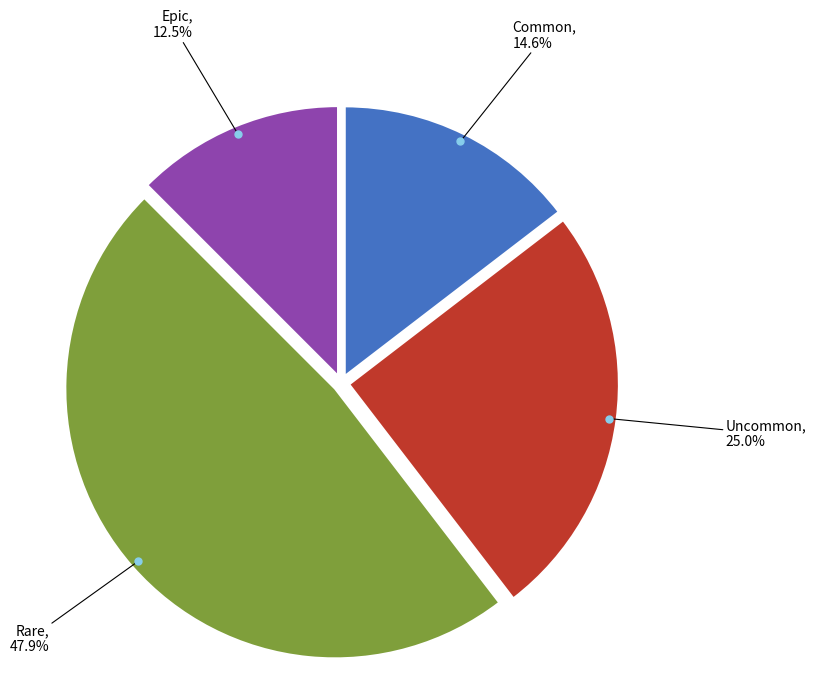

Does any single category account for the majority?

No